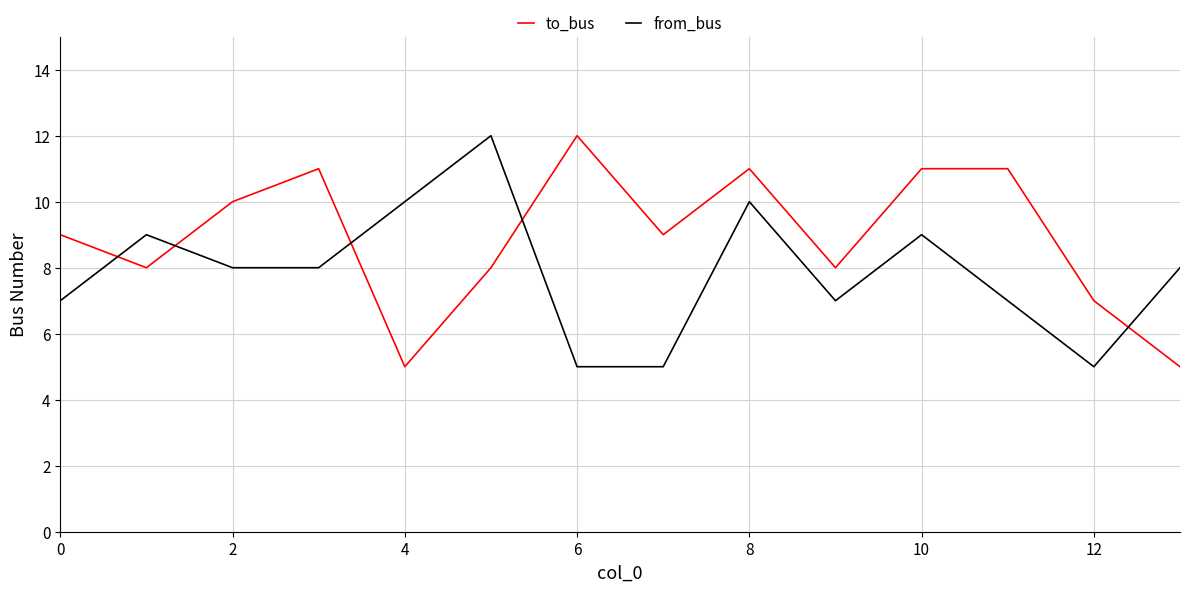

How many times do from_bus and to_bus cross each other?

5